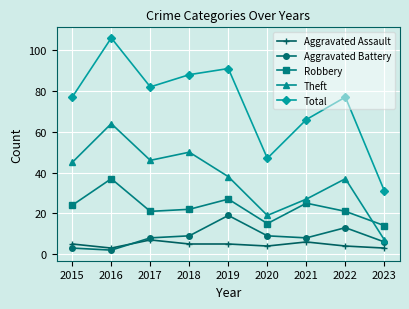

At which label is Robbery closest to 25?

2021